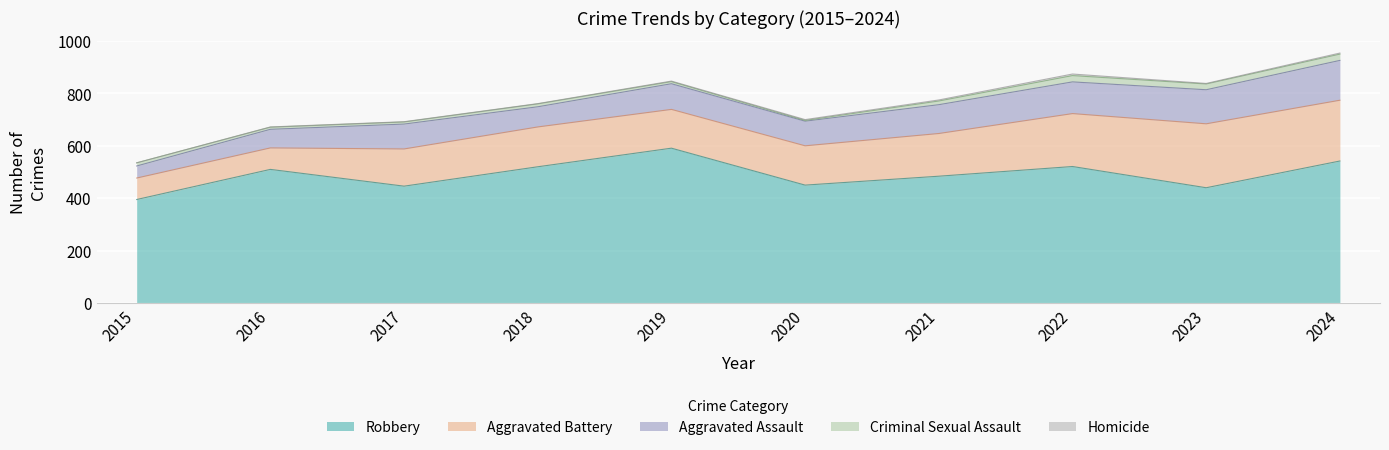

Is the value of Aggravated Battery at 2020 greater than the value of Aggravated Assault at 2015?

Yes